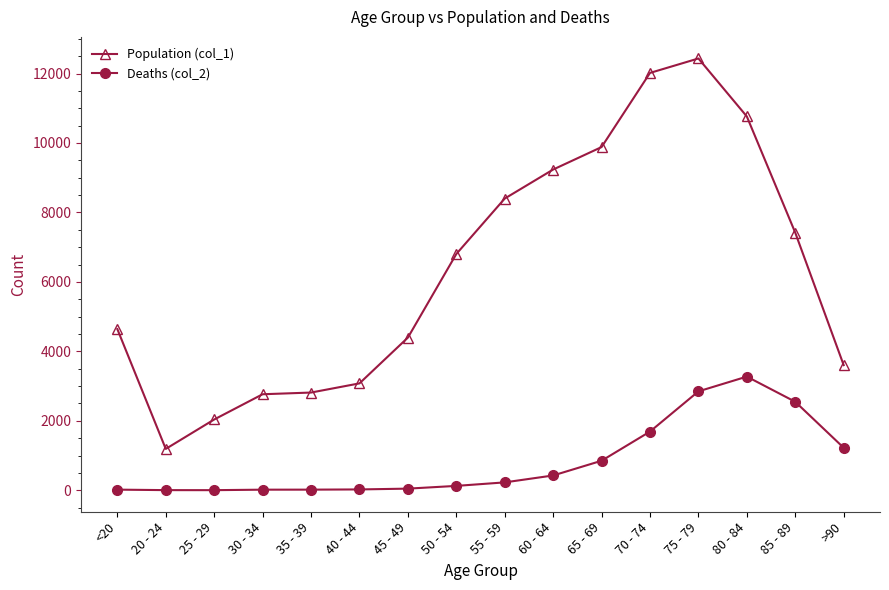

Rank the series by their average value, from highest to lowest.

Population (col_1), Deaths (col_2)